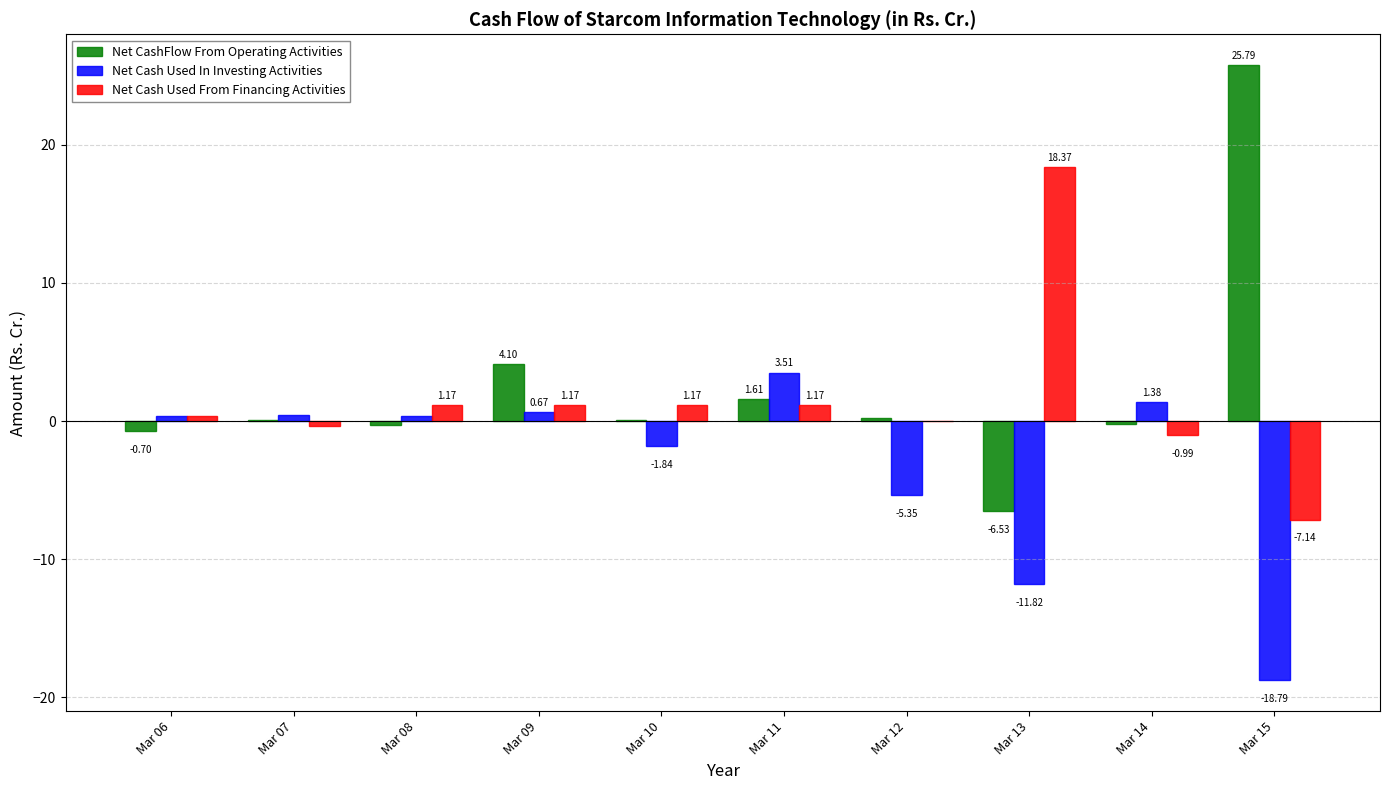

Is the value of Net Cash Used From Financing Activities at Mar 08 greater than the value of Net CashFlow From Operating Activities at Mar 09?

No